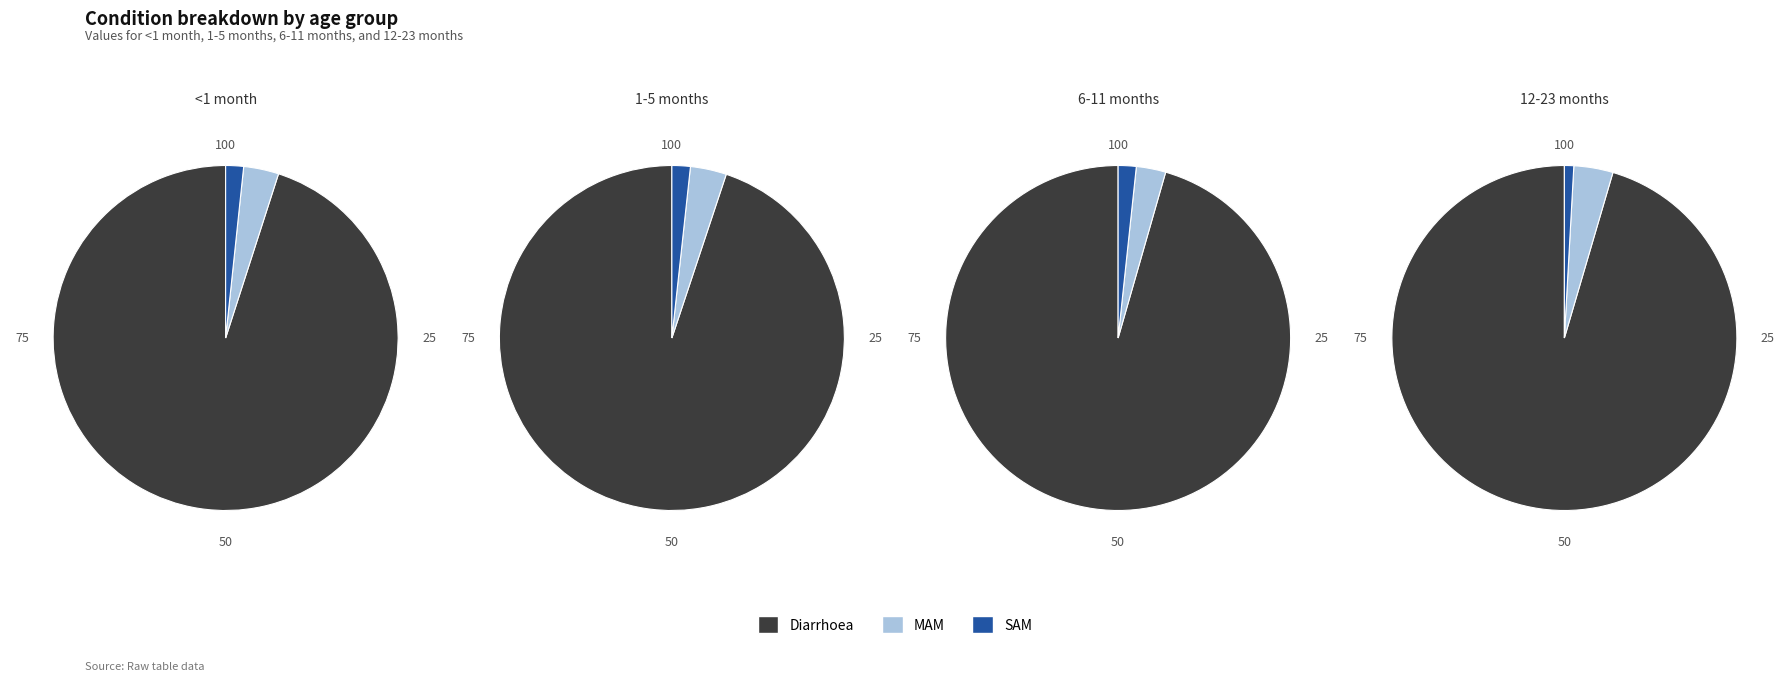

To the nearest percent, what percentage of the pie is SAM?

2%